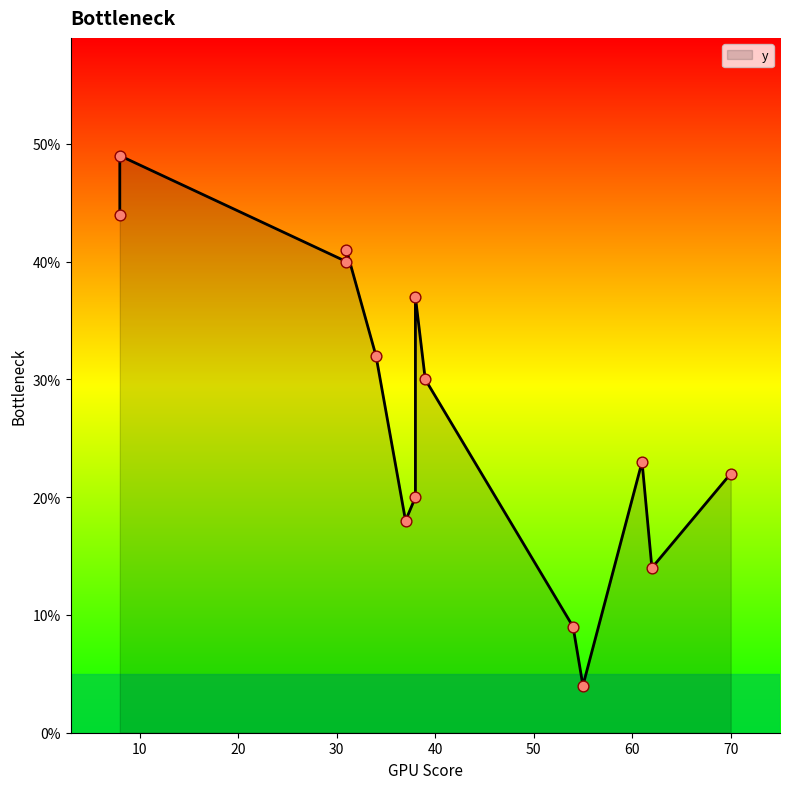

What is the change in value from 61 to 34?

+9